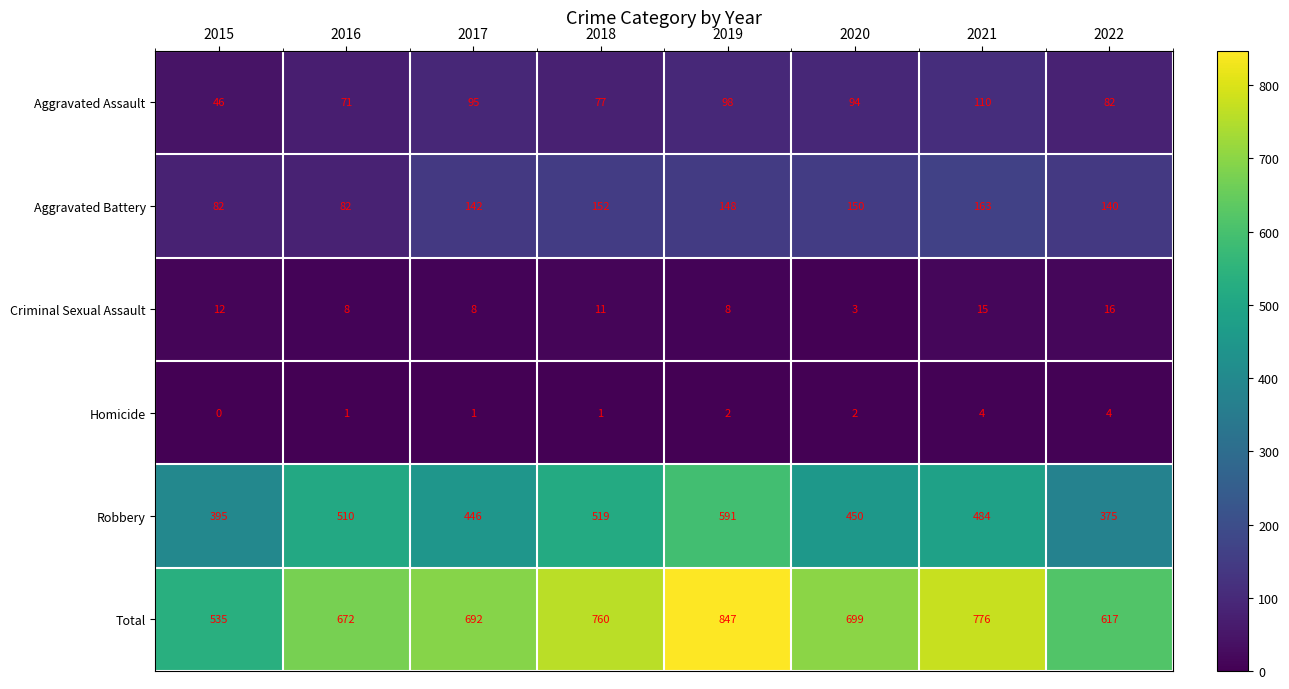

Where does the Aggravated Battery series first go above 148?

2018